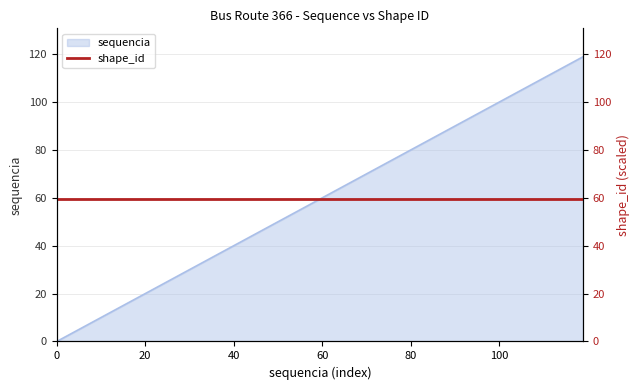

The chart shows a value of 52 at 80. True or false?

False